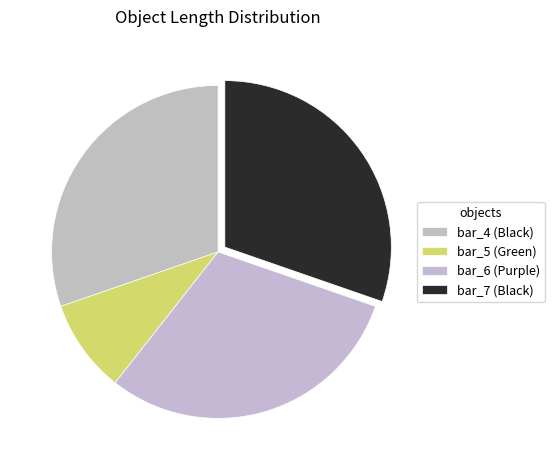

What is the smallest slice in the pie chart?

bar_5 (Green)